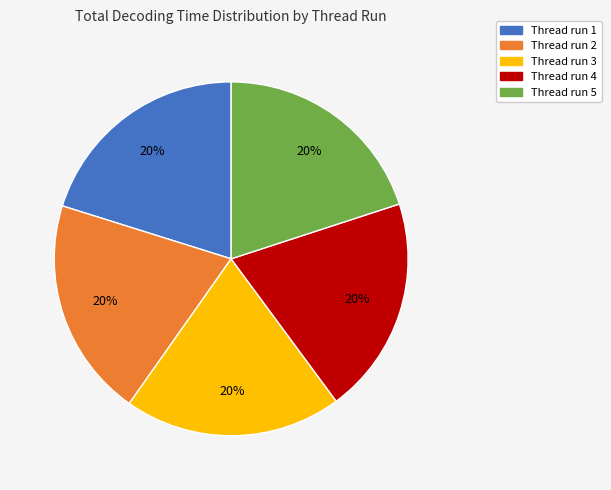

Is there a majority slice in this chart?

No